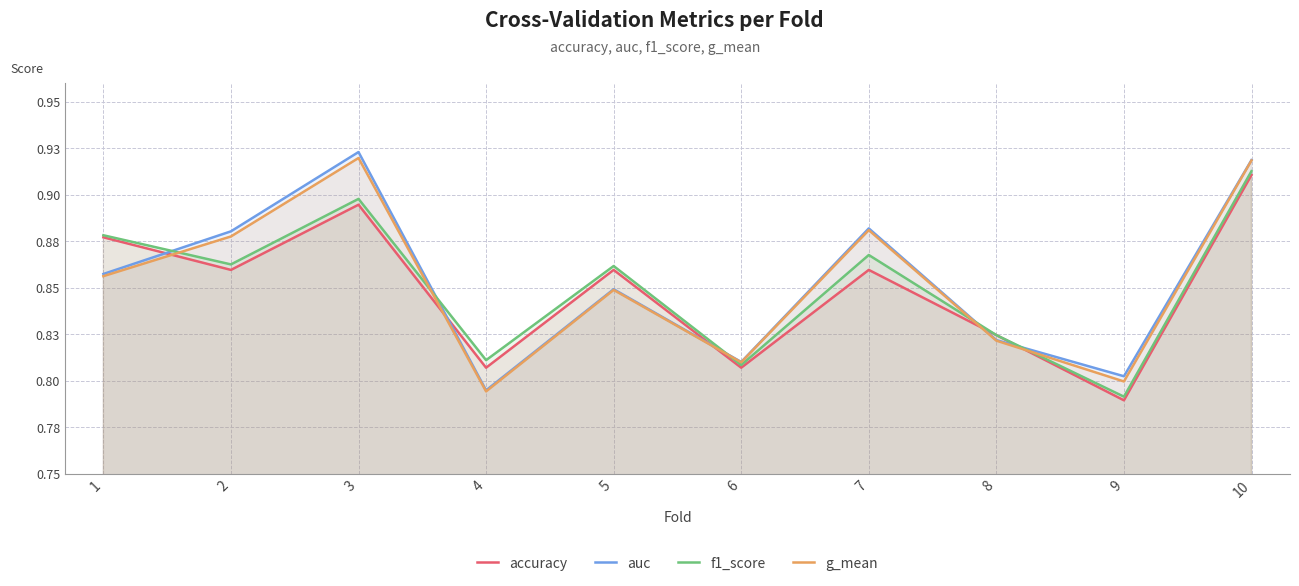

What is the difference between the maximum and minimum values in the g_mean series?

0.1